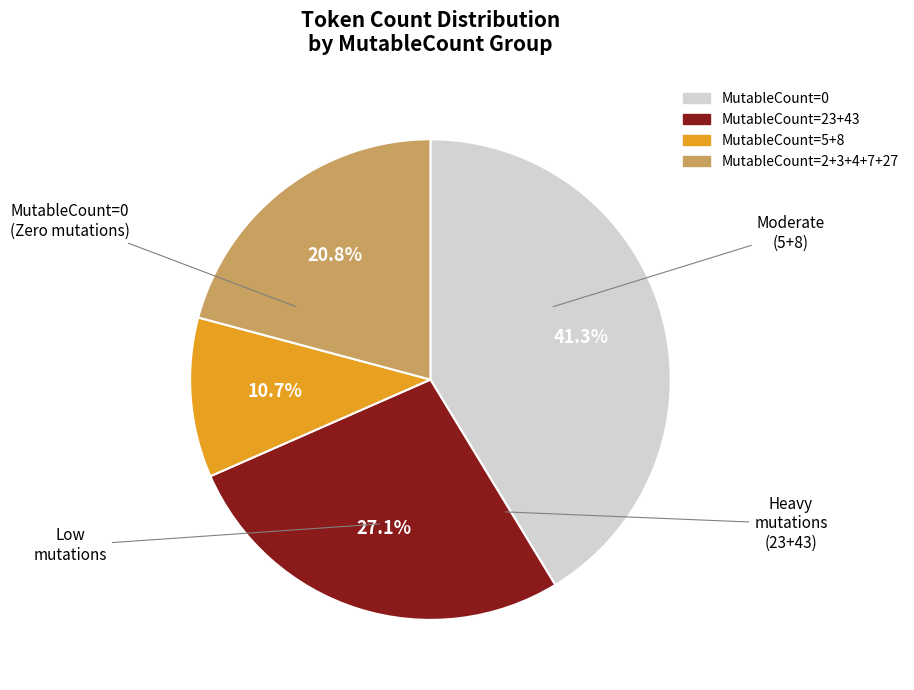

Is there a majority slice in this chart?

No